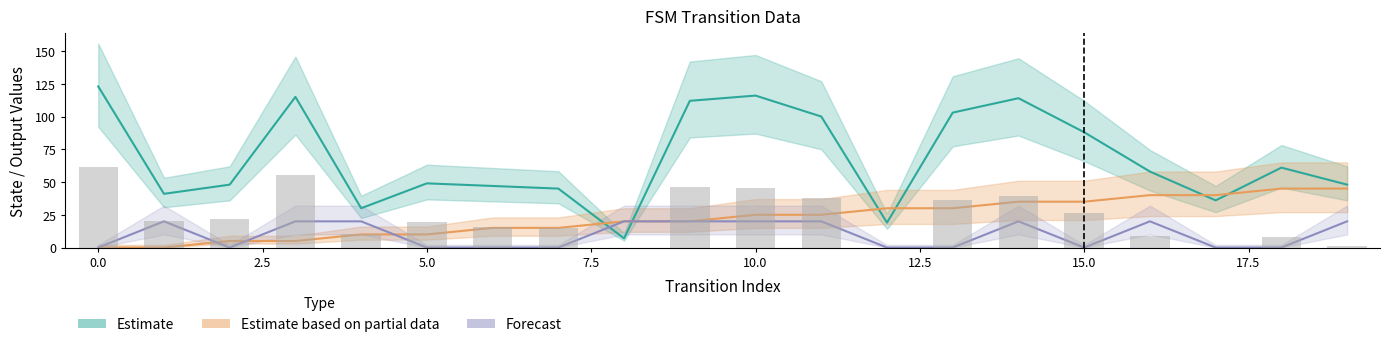

The destination_state series shows 45 at 7. True or false?

True